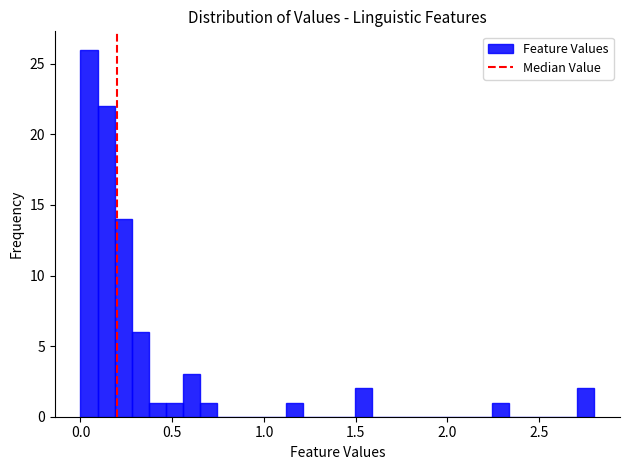

Read against the x-axis, roughly where is the centre of the tallest bar?

0.05